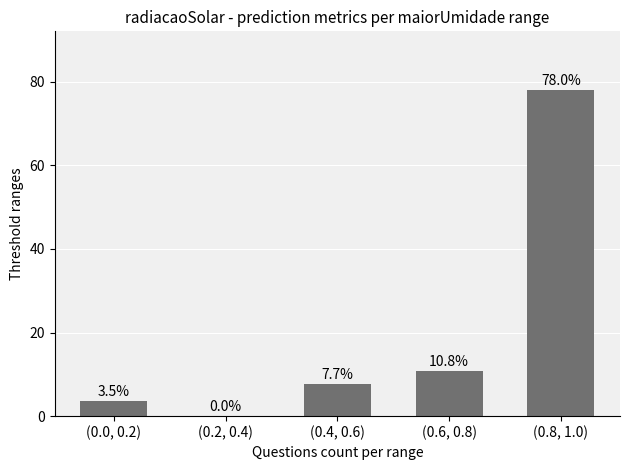

What is the sum of all values?

100.0